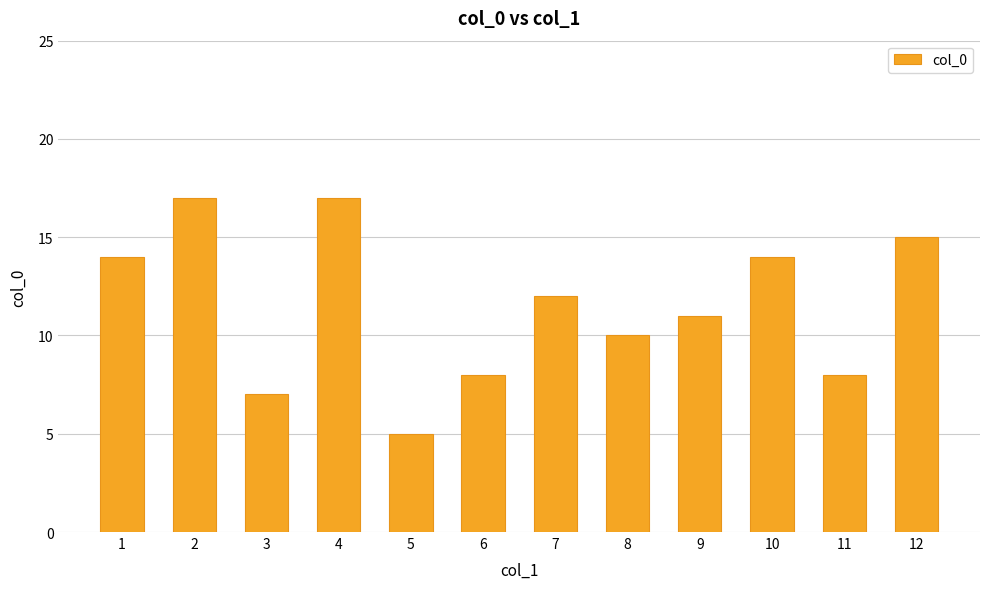

Count the number of data series in this chart.

1